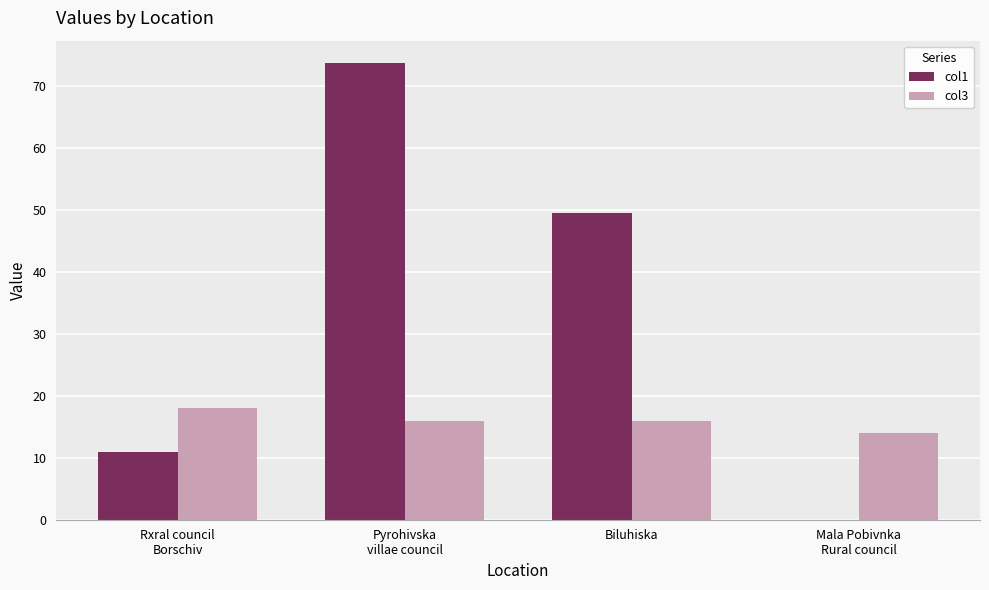

True or false: col3 has a value of 15.9 at Biluhiska.

True